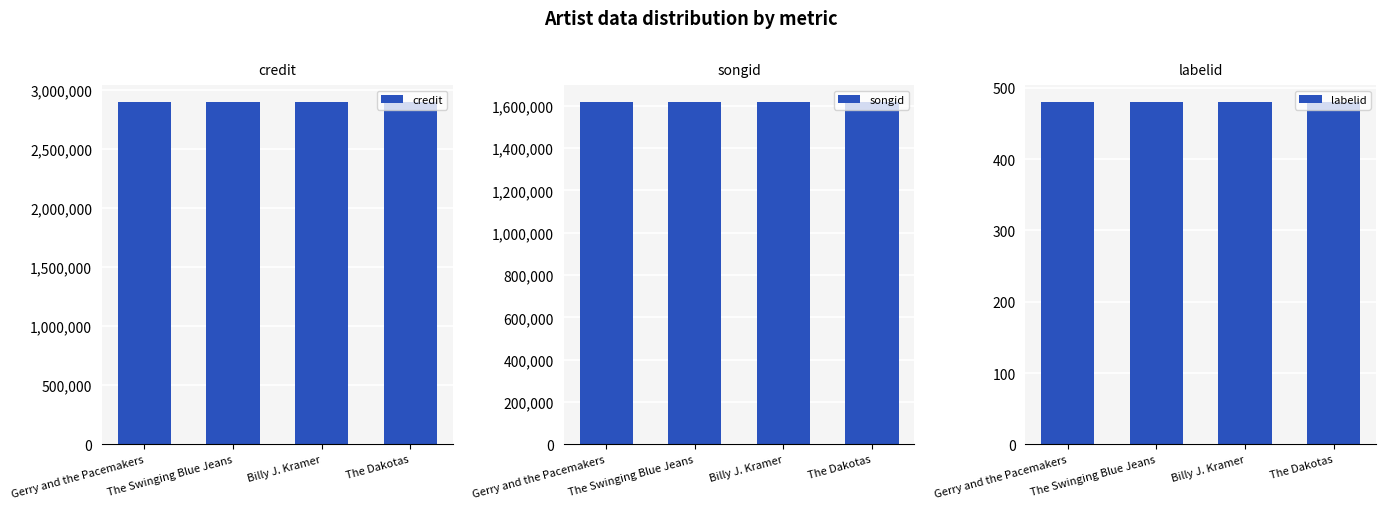

What is the minimum value for labelid?

480